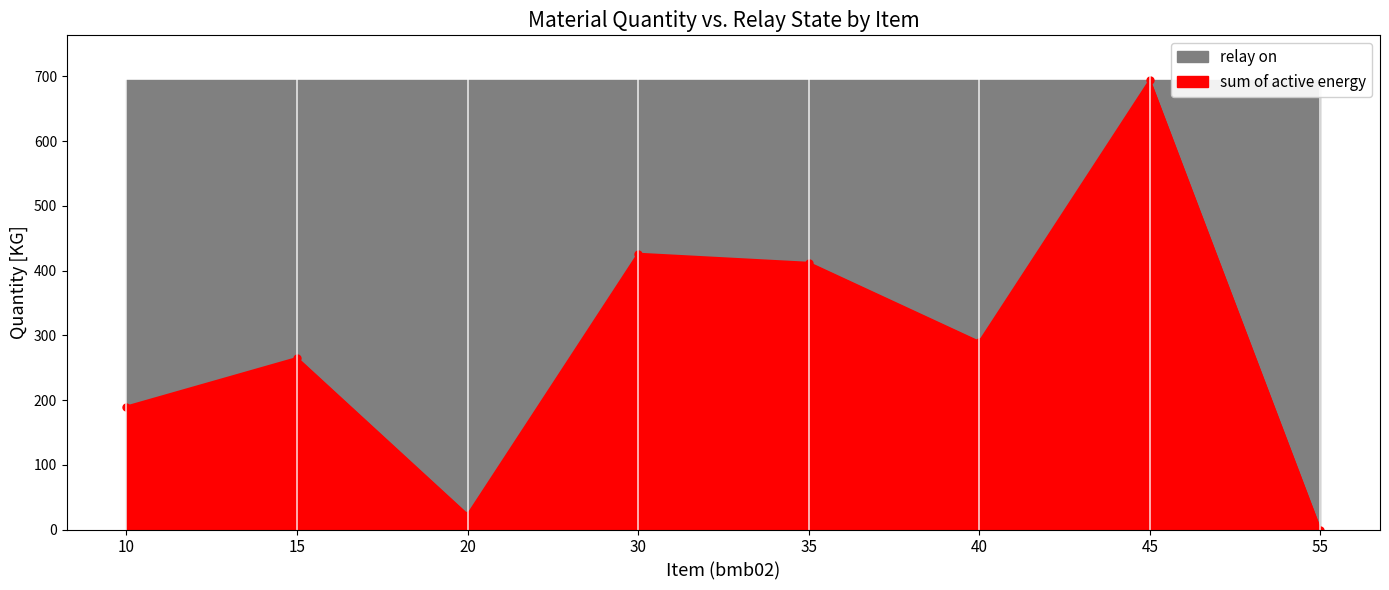

How many data points are less than 290?

4